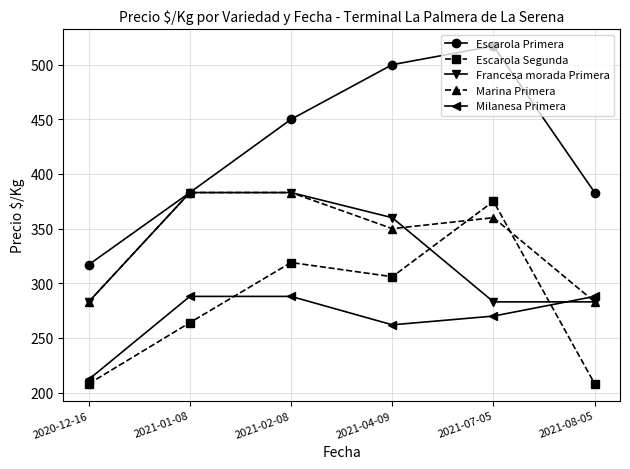

Does the chart have visible grid lines?

Yes